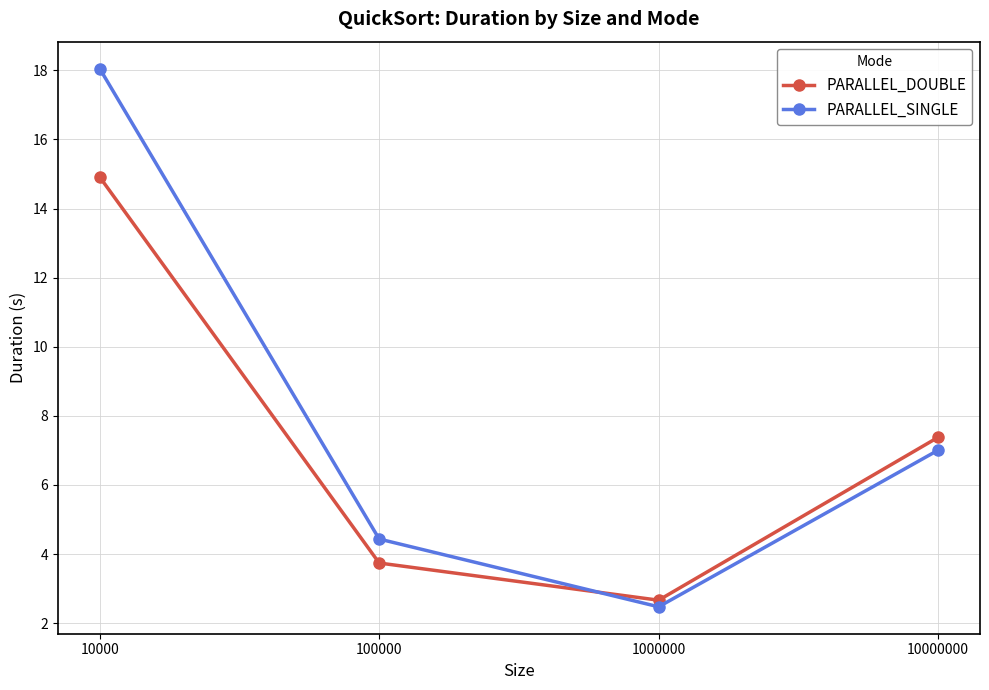

What is the sum of all PARALLEL_DOUBLE values?

28.7